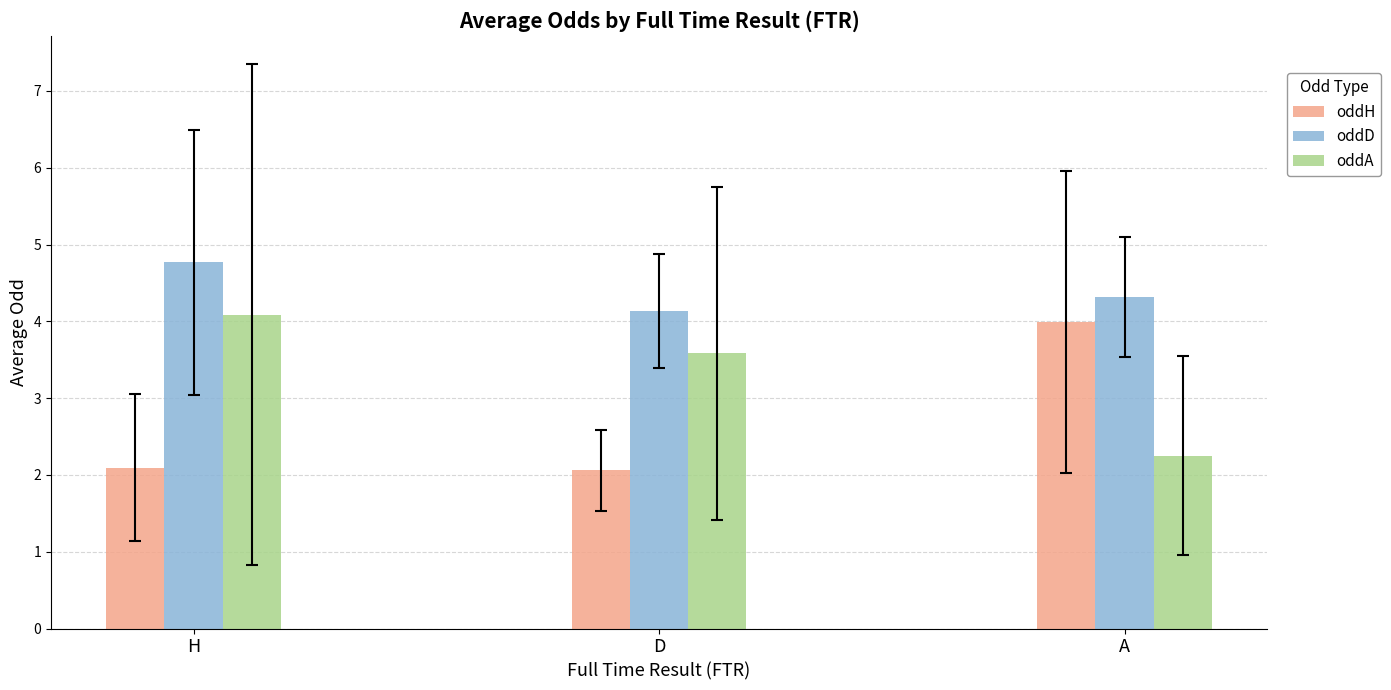

What position from the left is H?

1